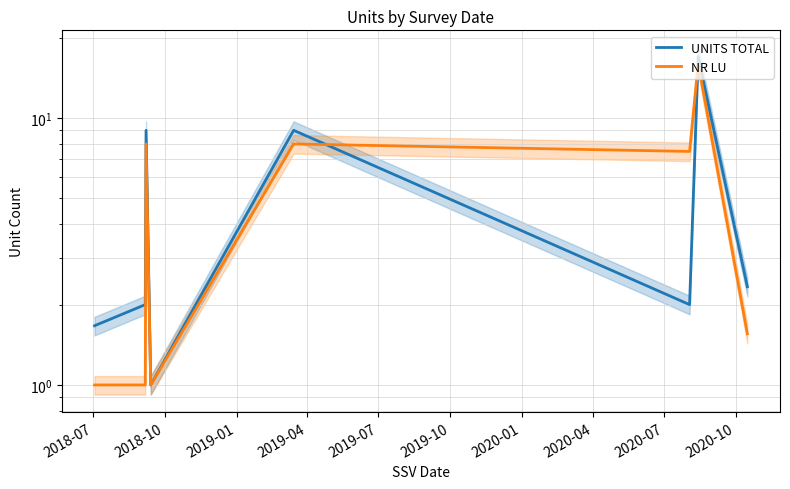

What is the spread (max minus min) of values at 2019-01?

1.0